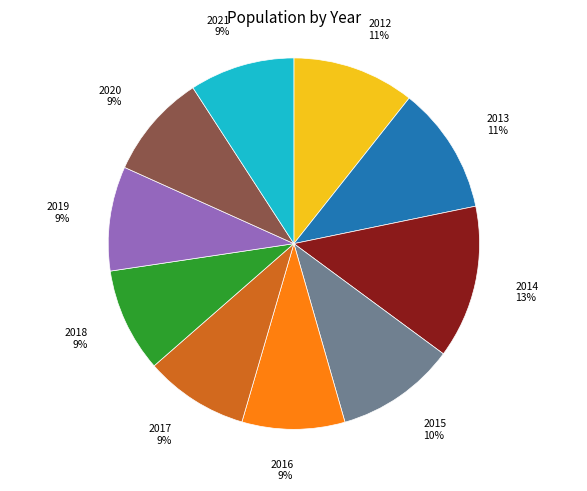

Does any single category account for the majority?

No